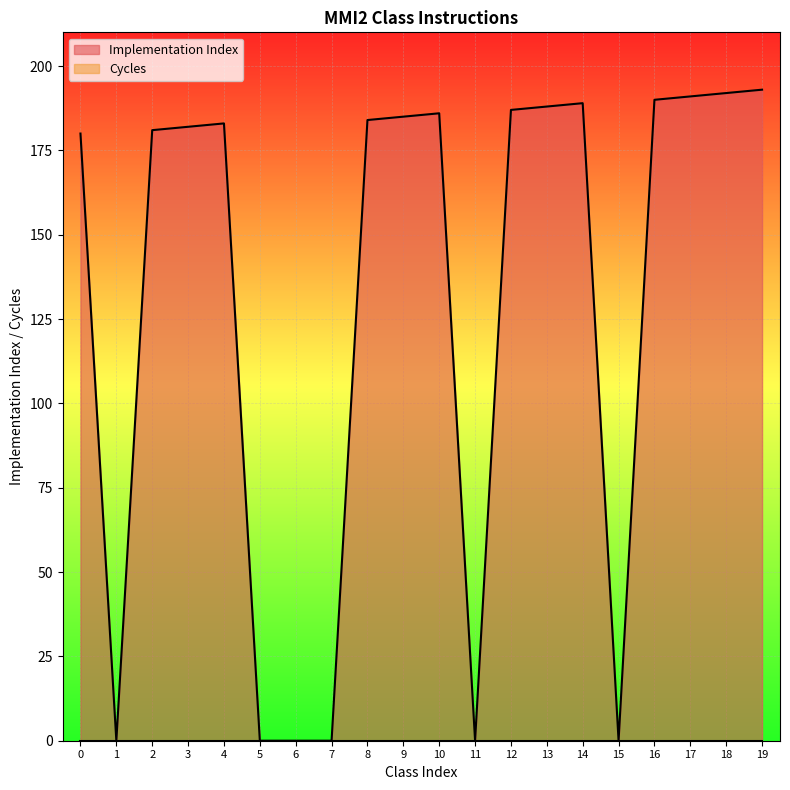

Rank the categories by value from lowest to highest.

1, 5, 6, 7, 11, 15, 0, 2, 3, 4, 8, 9, 10, 12, 13, 14, 16, 17, 18, 19